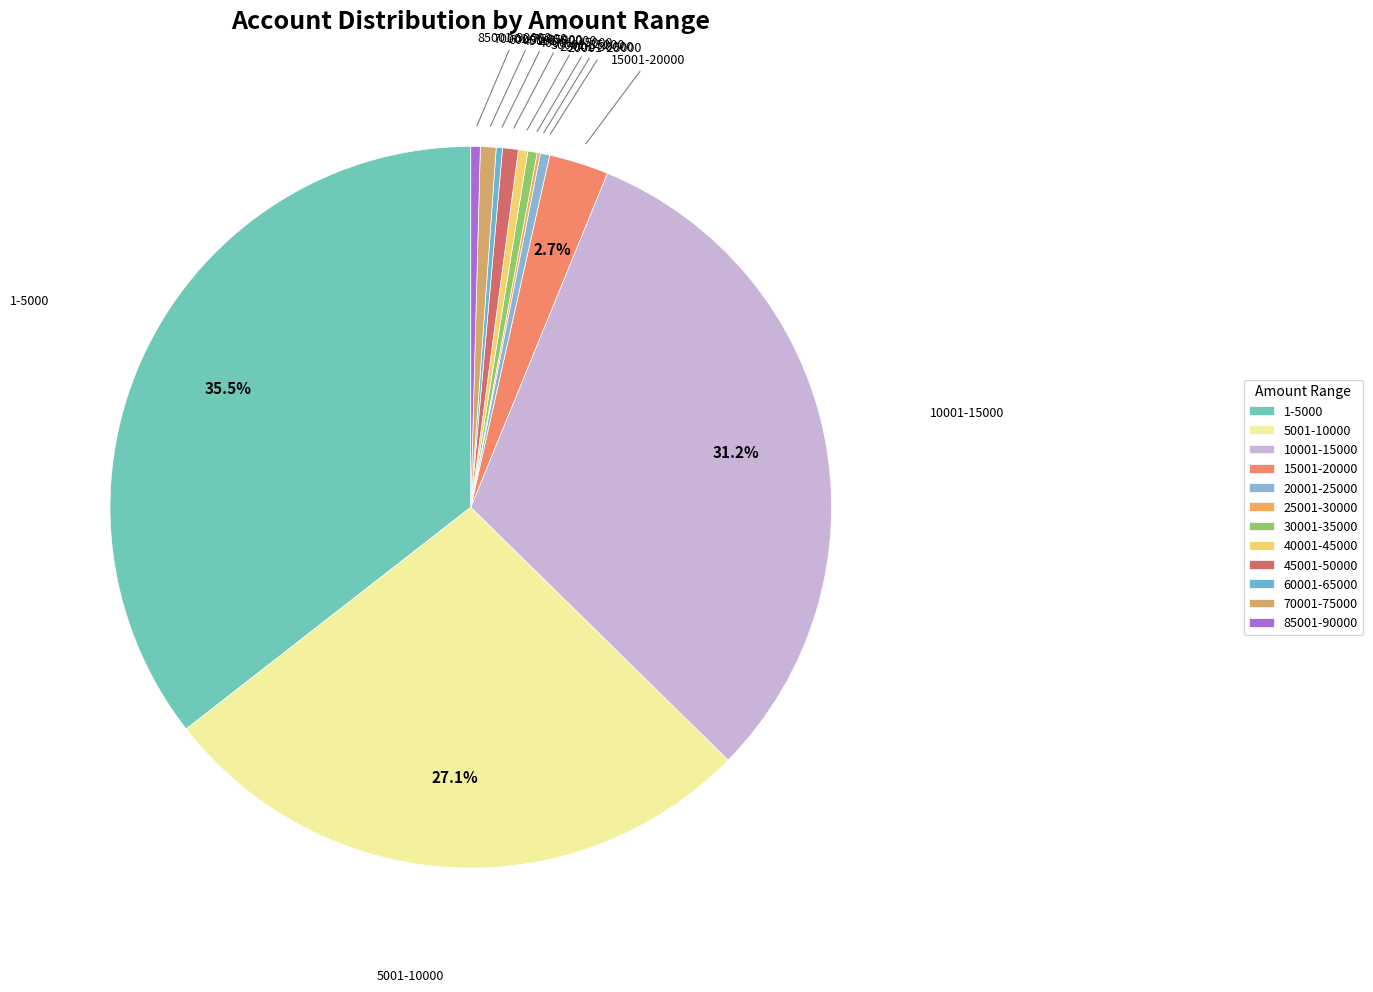

How much of the chart is everything except 5001-10000?

72.9%